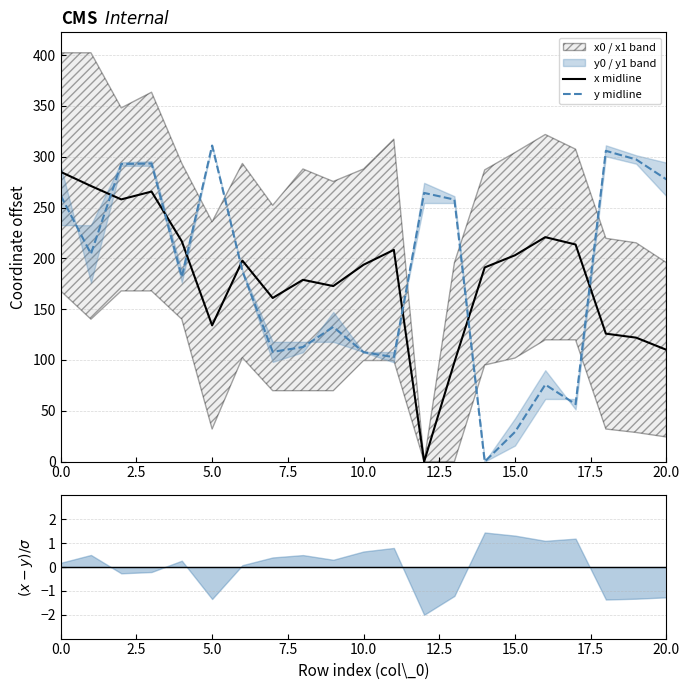

True or false: x midline and y midline cross at least once.

True